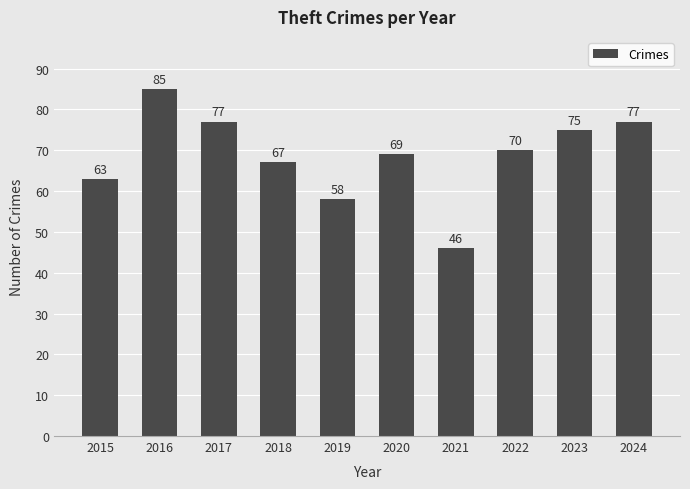

How many values are below 70?

5